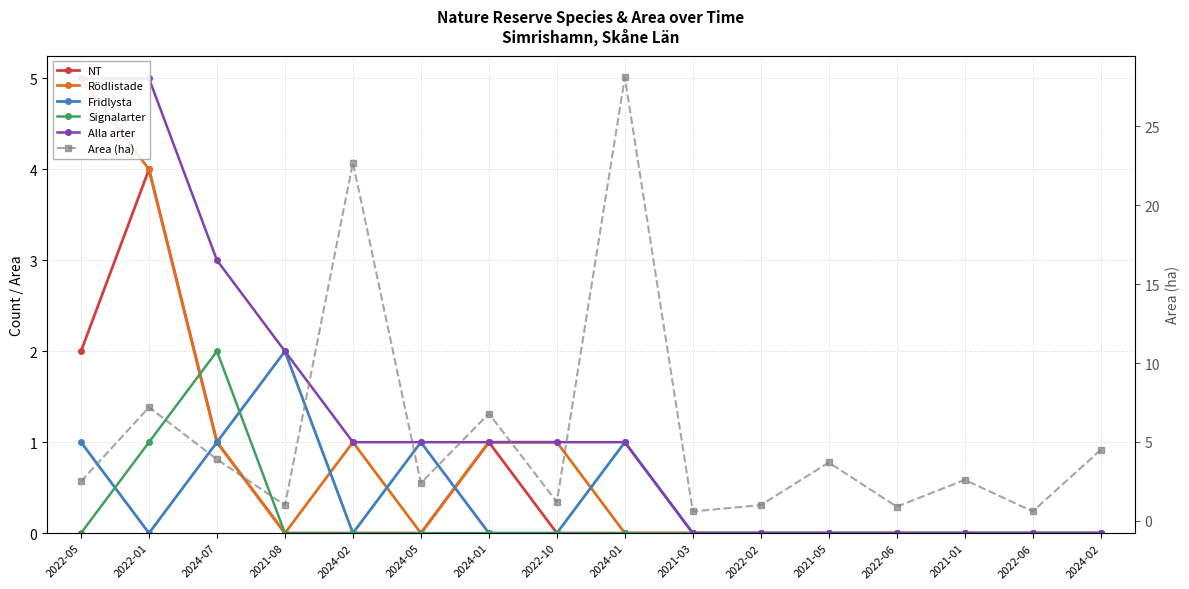

True or false: NT and Rödlistade intersect in this chart.

False